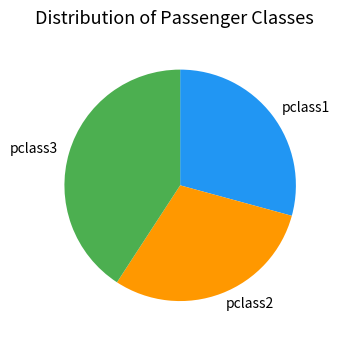

Which slice is the largest?

pclass3